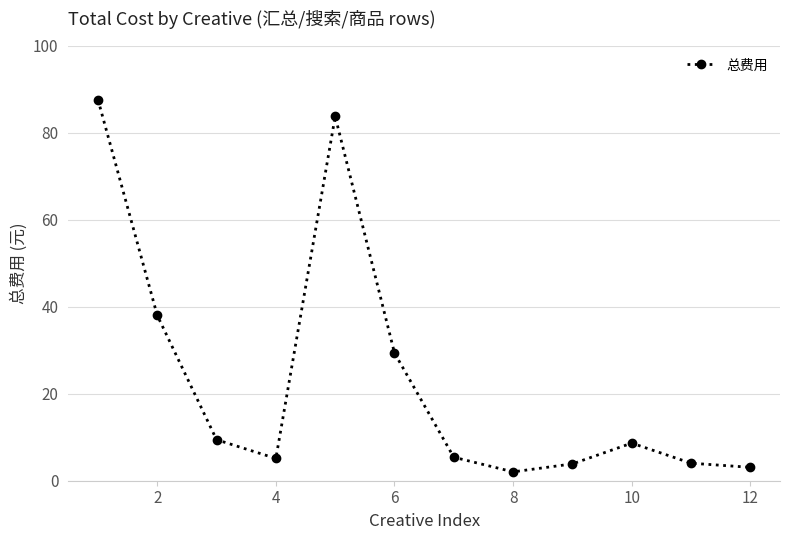

What is the value of the 3rd point from the left?

9.4